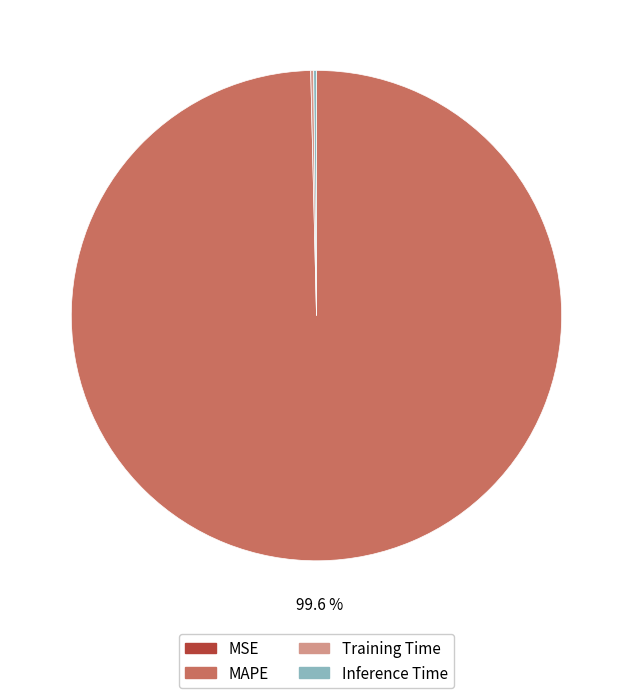

Which category has the biggest portion of the pie?

MAPE